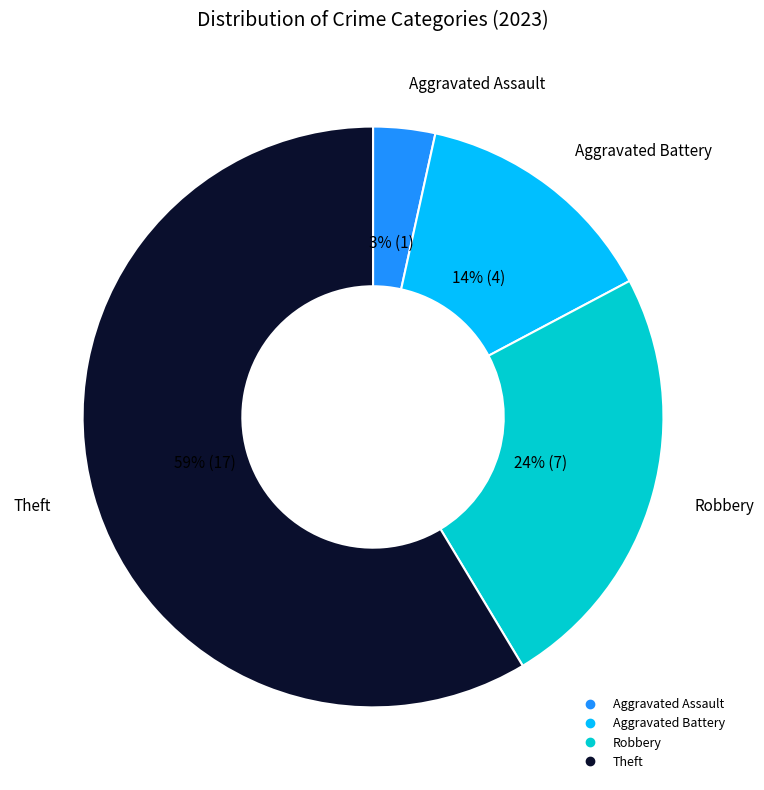

How many segments does this pie chart have?

4